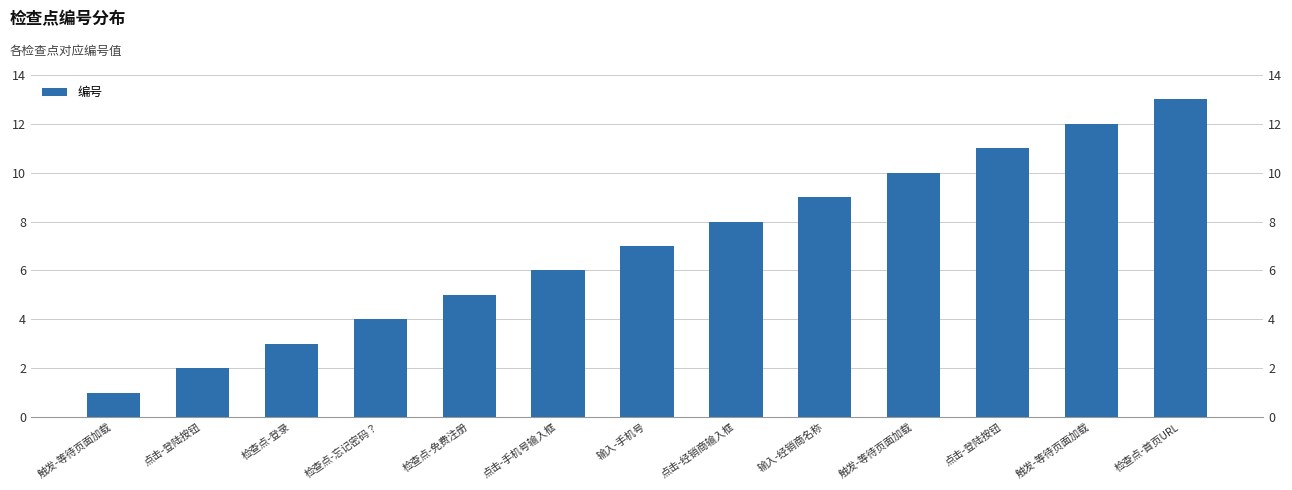

Reading left to right, what are all the values shown in this chart?

触发-等待页面加载=1	点击-登陆按钮=2	检查点-登录=3	检查点-忘记密码？=4	检查点-免费注册=5	点击-手机号输入框=6	输入-手机号=7	点击-经销商输入框=8	输入-经销商名称=9	触发-等待页面加载=10	点击-登陆按钮=11	触发-等待页面加载=12	检查点-首页URL=13